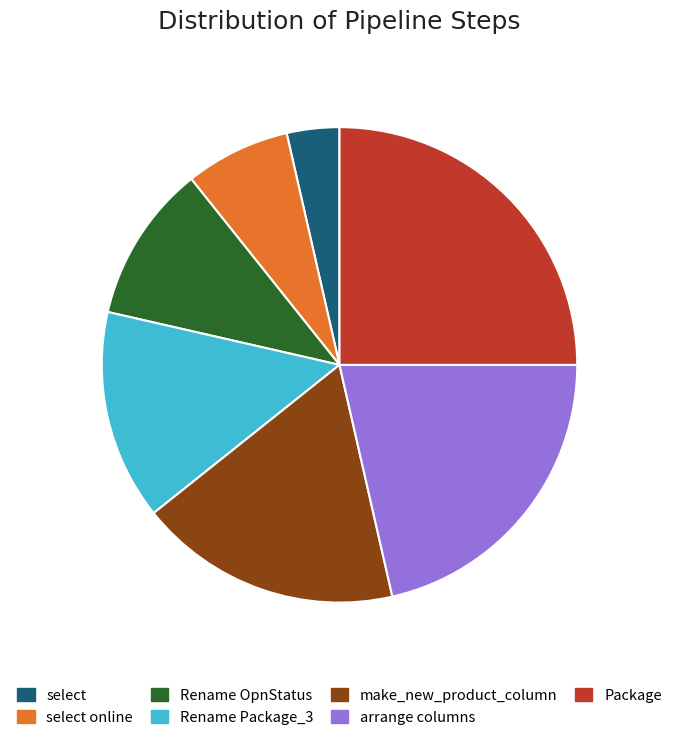

Which has a higher value, select online or arrange columns?

arrange columns